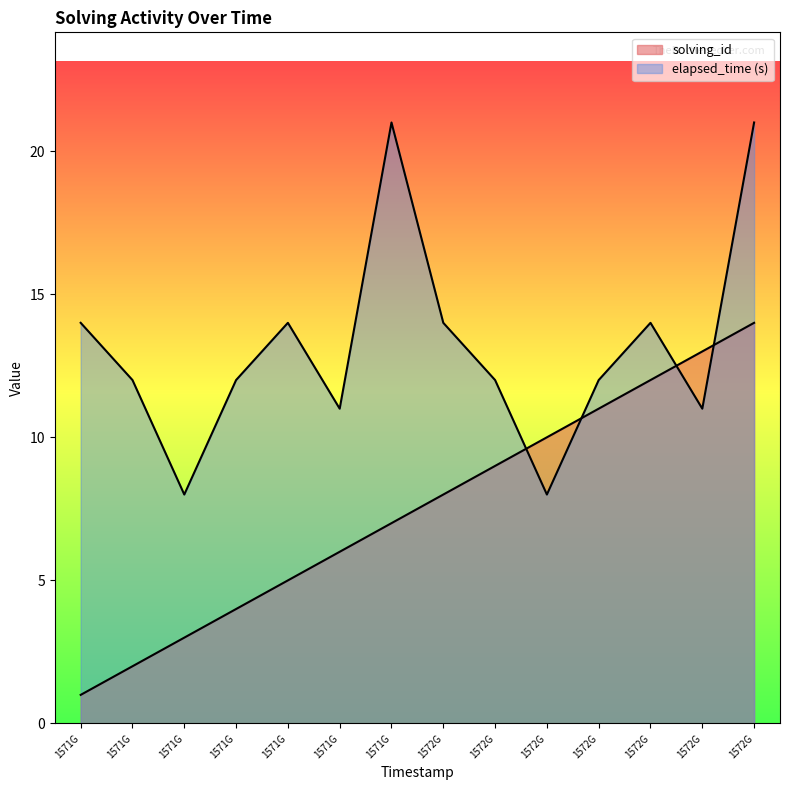

After their last crossing, which series has the higher values: elapsed_time or solving_id?

elapsed_time